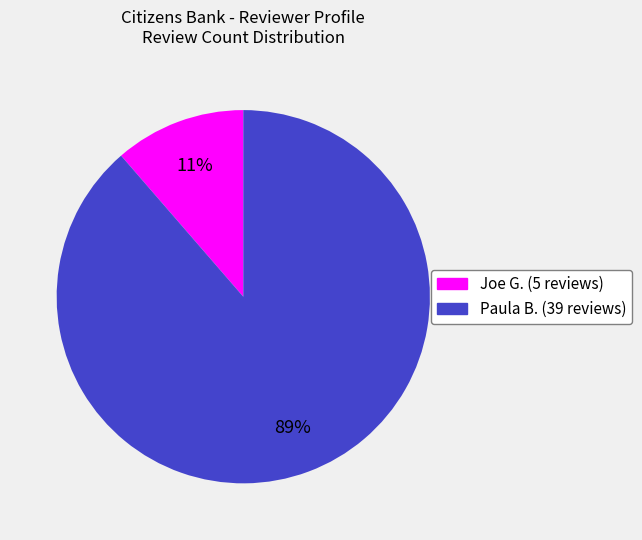

Which category accounts for the majority?

Paula B. (39 reviews)